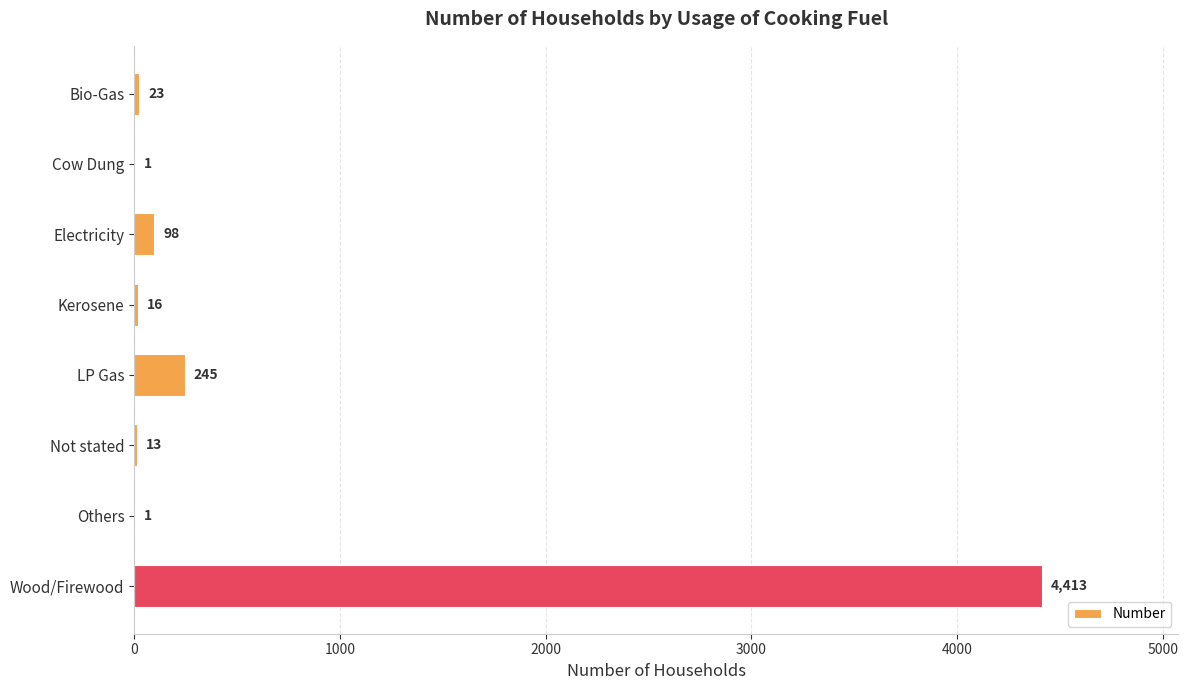

Which category has the highest value across all series?

Wood/Firewood